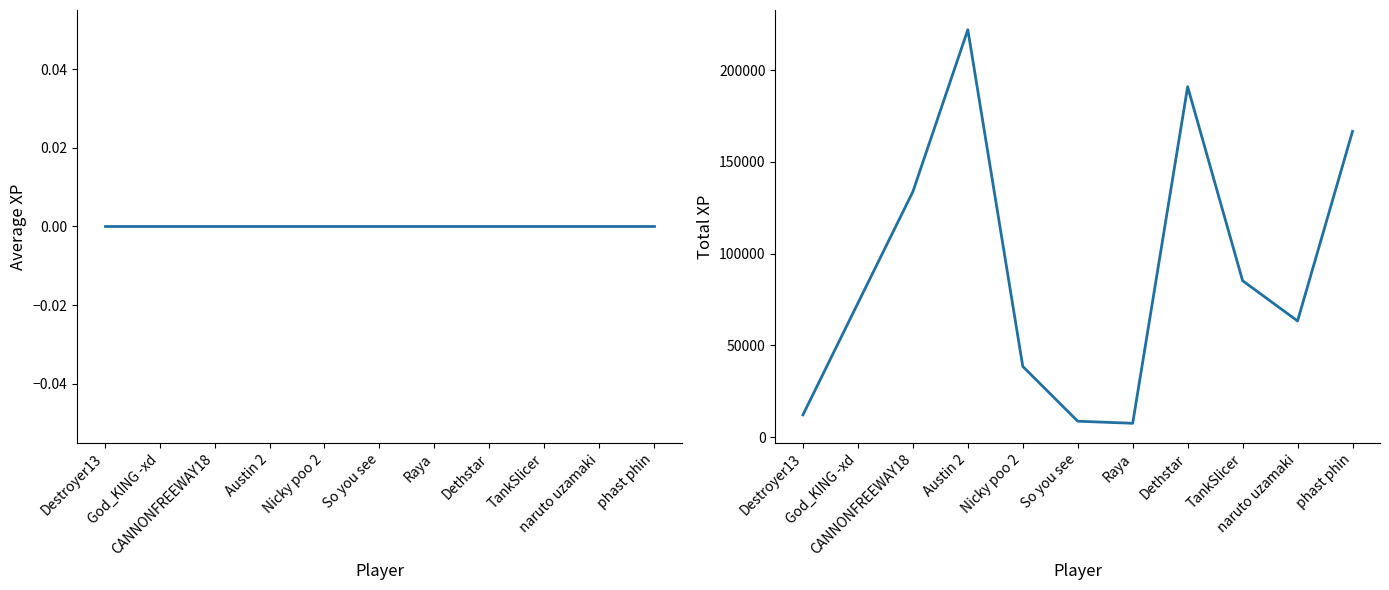

What is the spread (max minus min) of values at Nicky poo 2?

38557.1